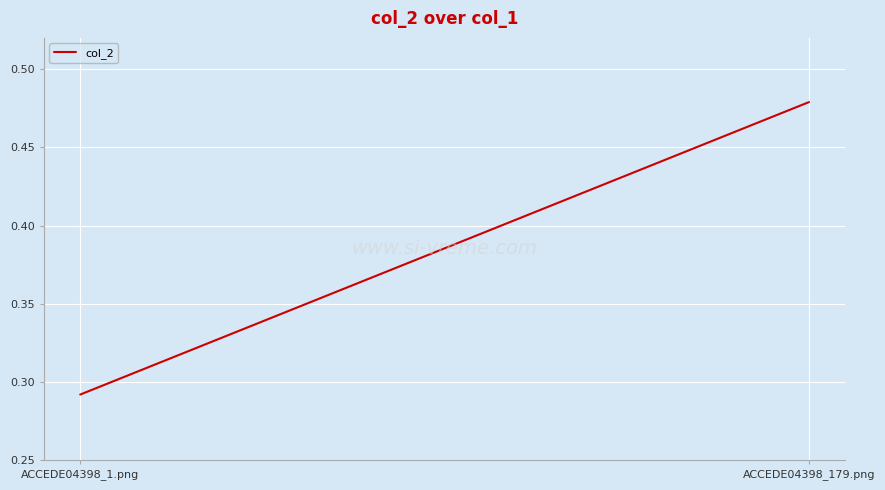

Which has a higher value, ACCEDE04398_179.png or ACCEDE04398_1.png?

ACCEDE04398_179.png